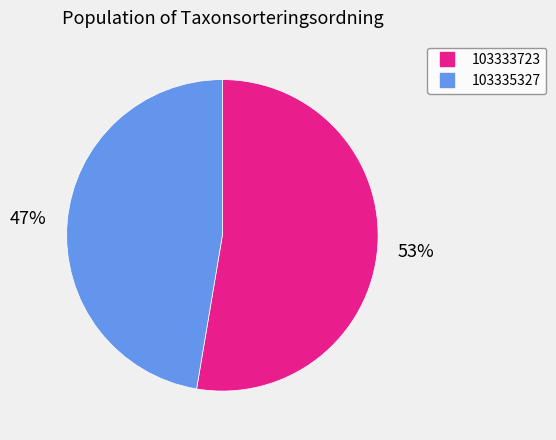

Count the number of slices in the pie.

2